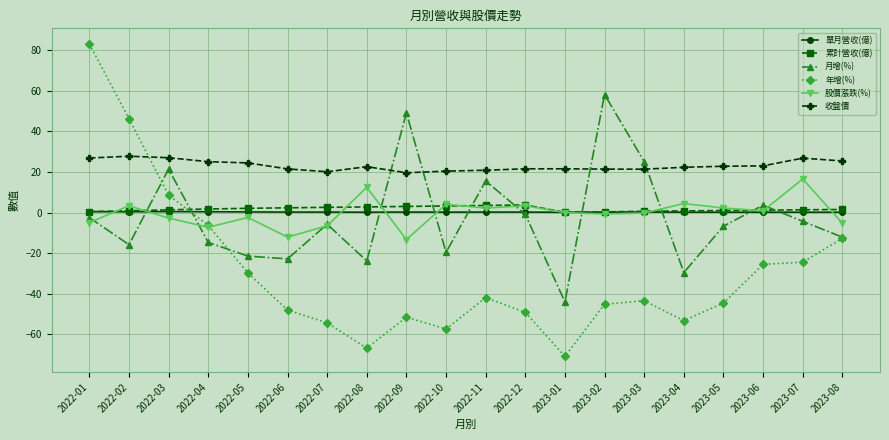

What is the label of the 10th point from the left?

2022-10